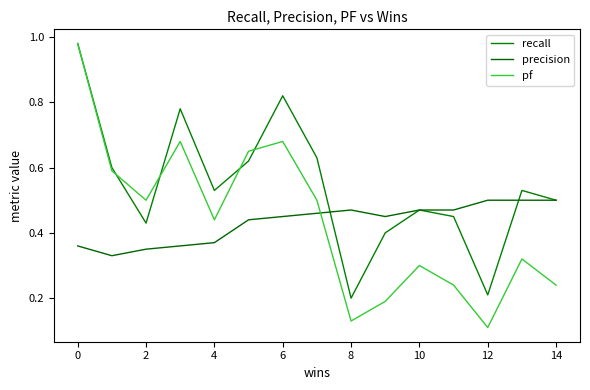

What is the smallest value displayed?

0.1